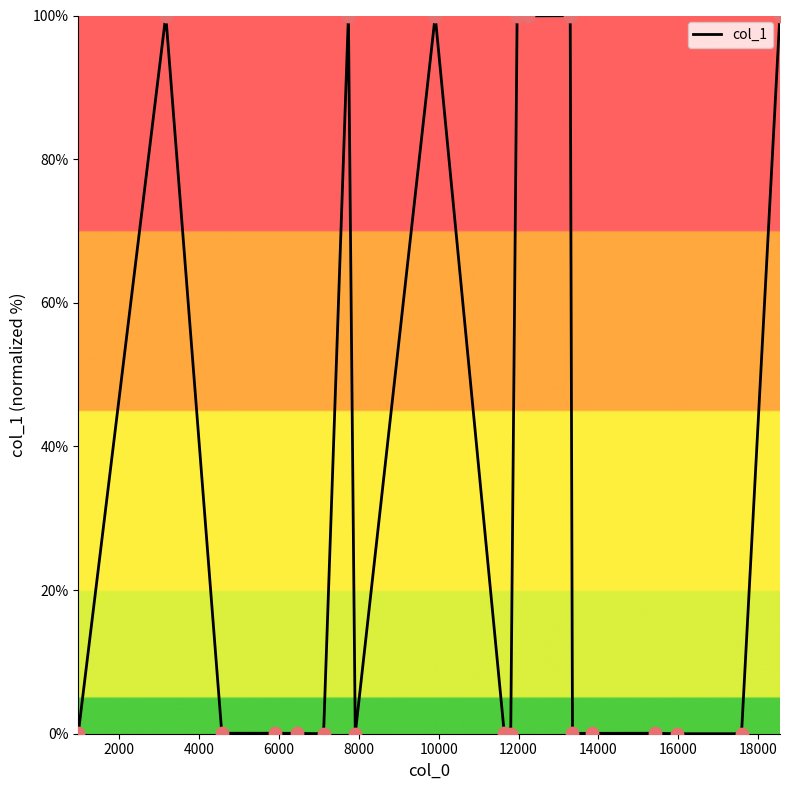

What is the greatest value displayed?

100.0